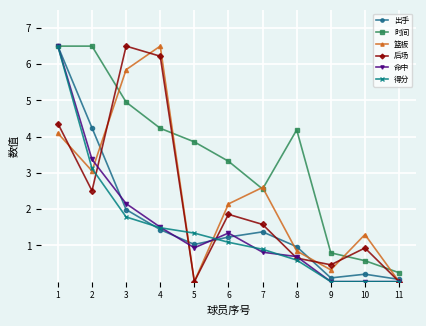

What is the value of the 时间 point at the 8th from the left?

4.2